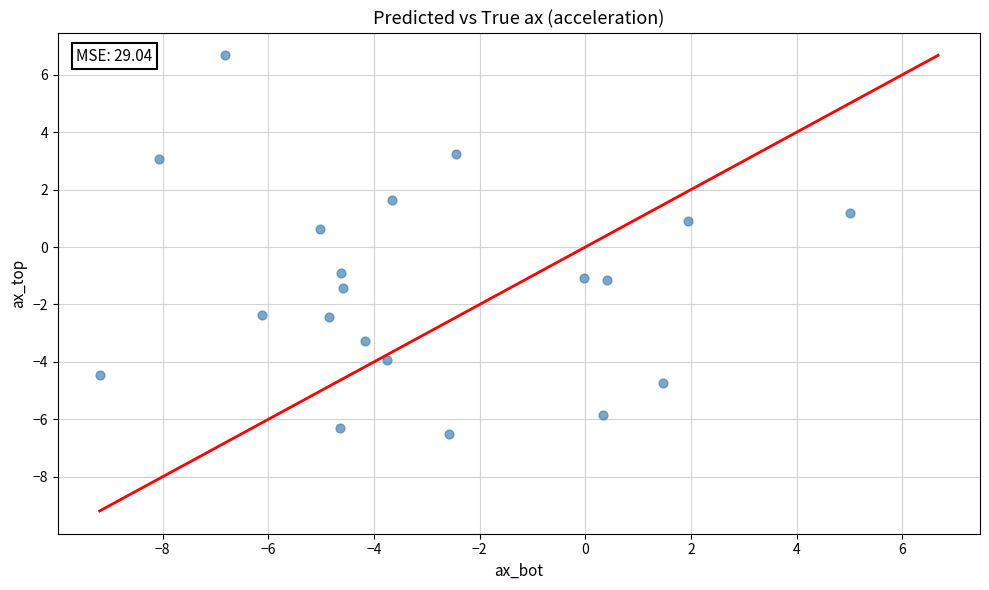

What is the range of Y values (max minus min)?

13.2